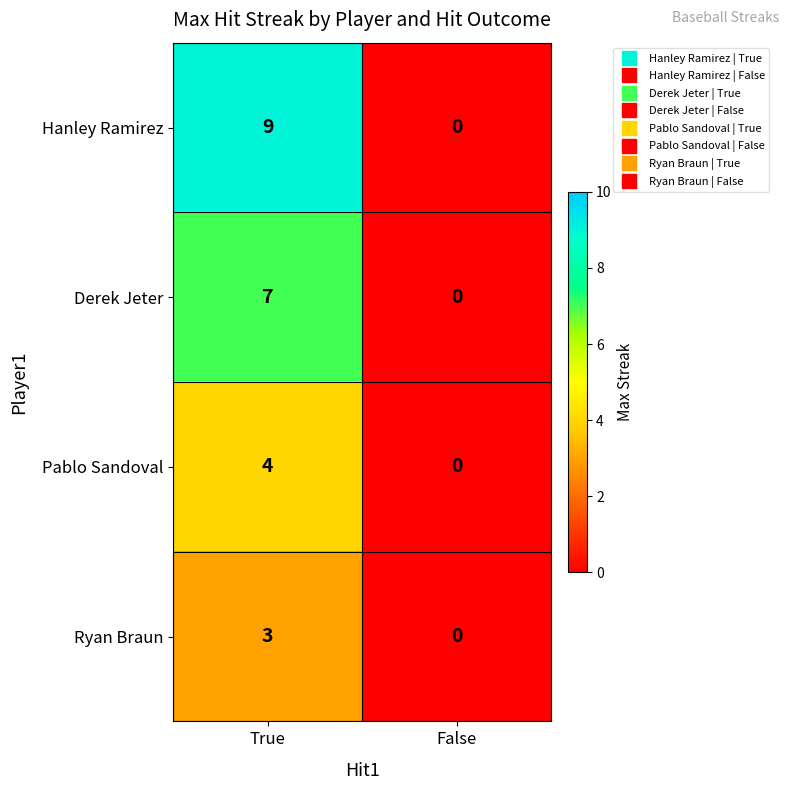

What is the sum of the Derek Jeter values at False and True?

7